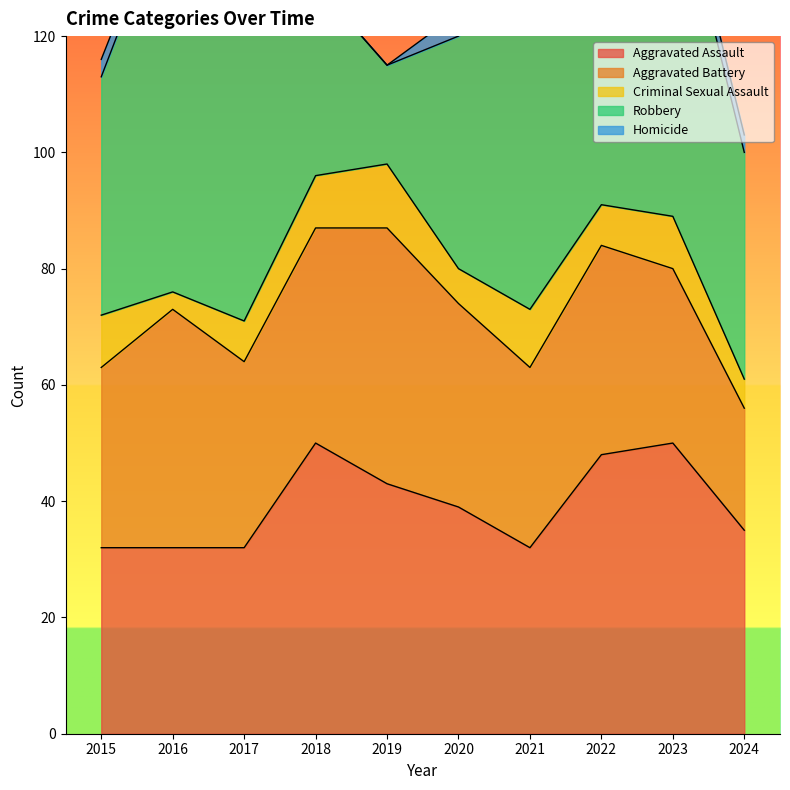

True or false: Criminal Sexual Assault and Homicide cross at least once.

False